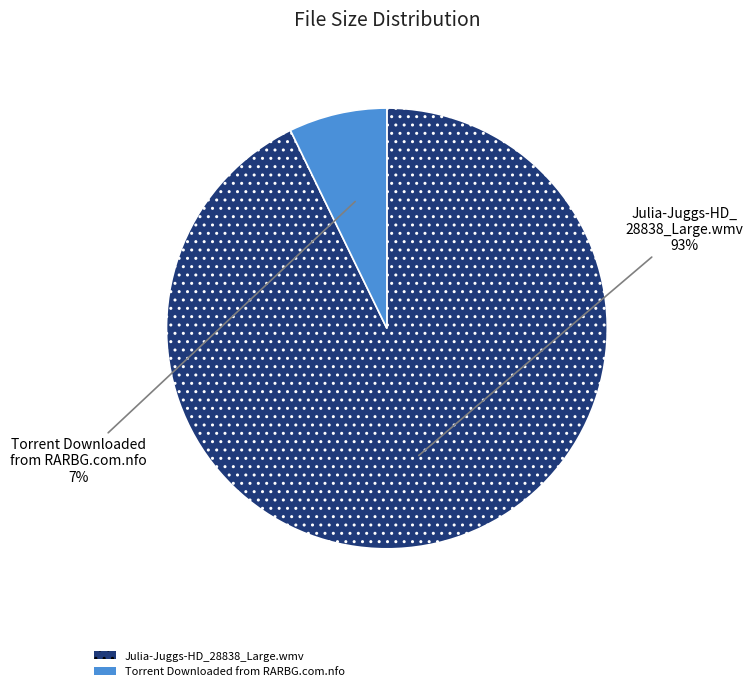

To the nearest percent, what is the average slice percentage?

50%